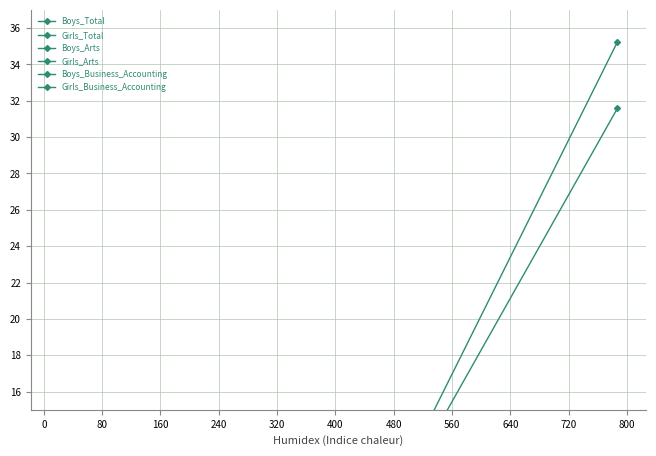

The value of Girls_Business_Accounting at 560 is 97. True or false?

False